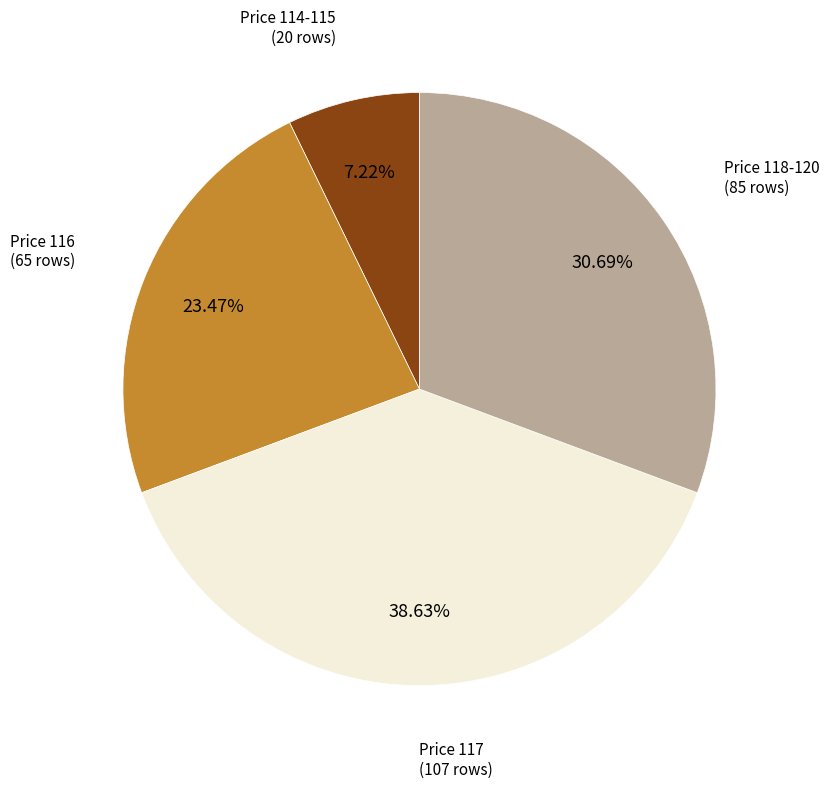

Is there any slice that represents more than half of the pie?

No